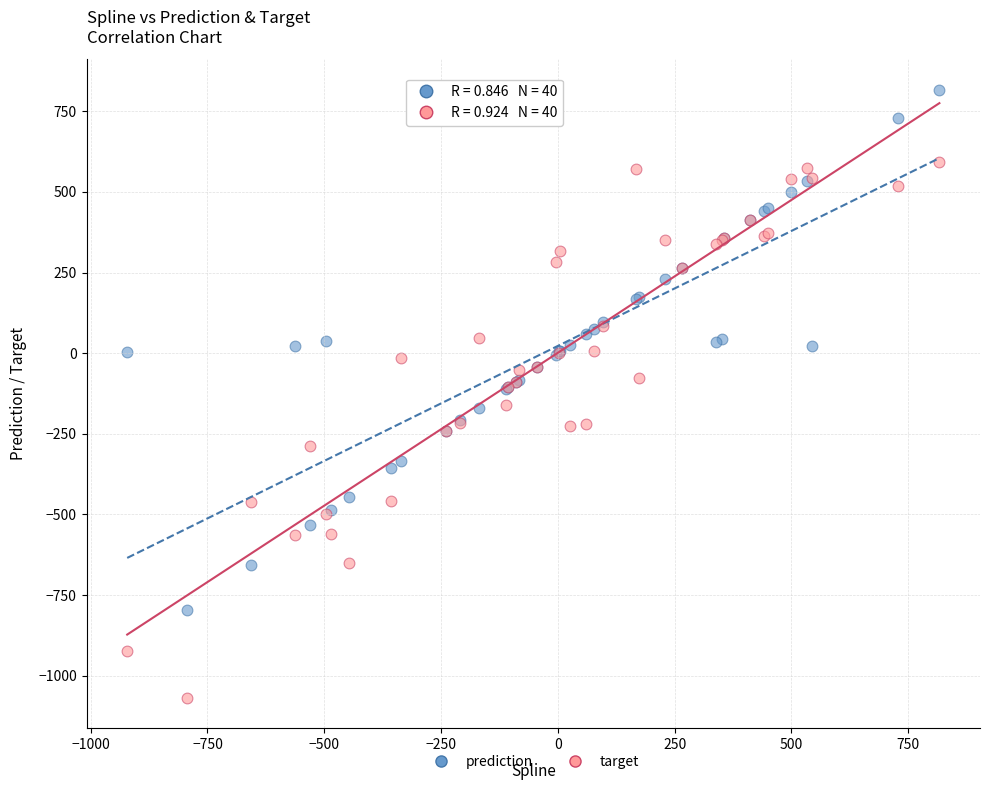

Which series contains the lowest Y value?

target